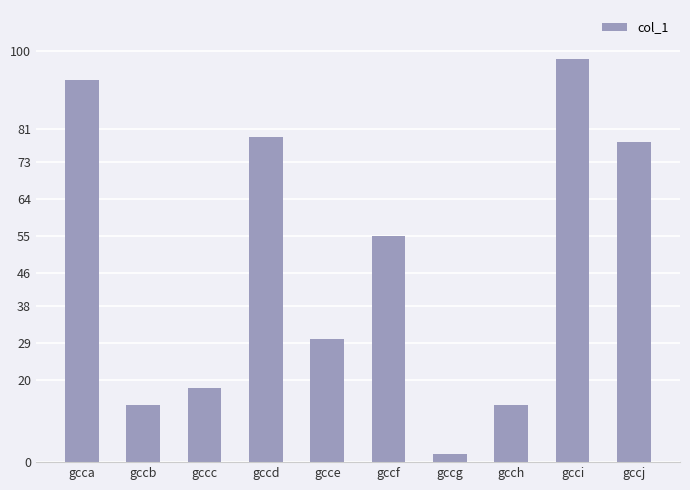

True or false: the data shows 137 at gccj.

False